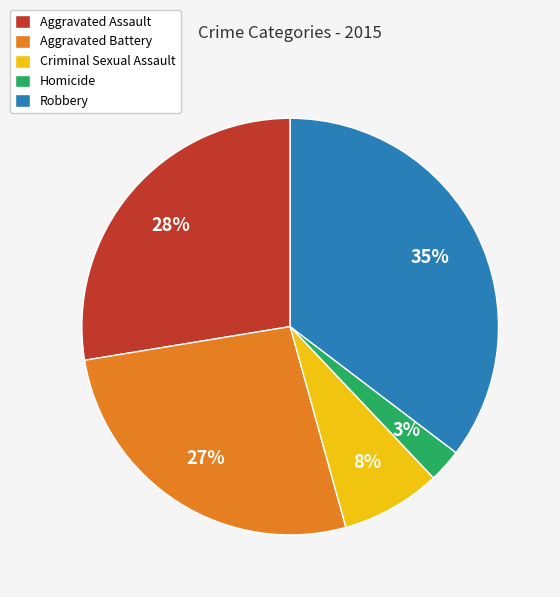

Rank the categories by value from lowest to highest.

Homicide, Criminal Sexual Assault, Aggravated Battery, Aggravated Assault, Robbery